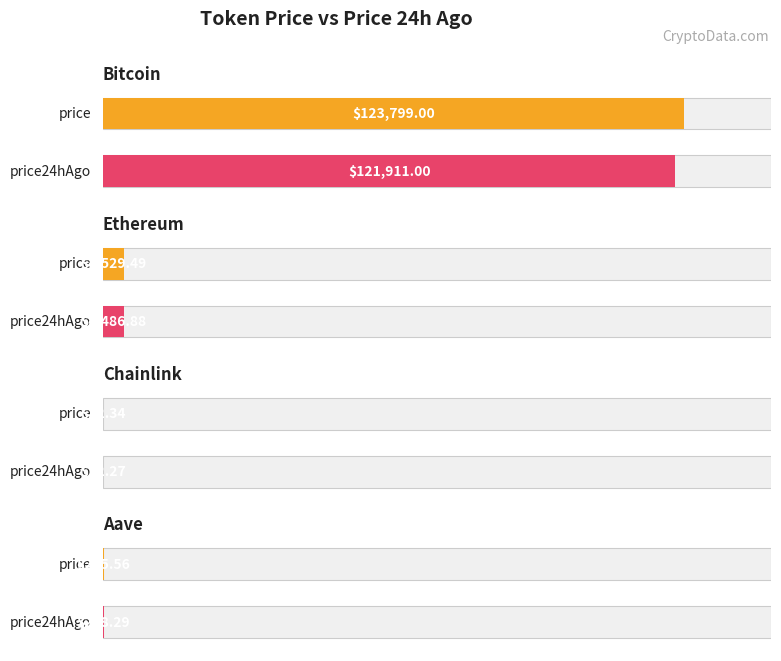

What is the spread (max minus min) of values at Chainlink?

0.1